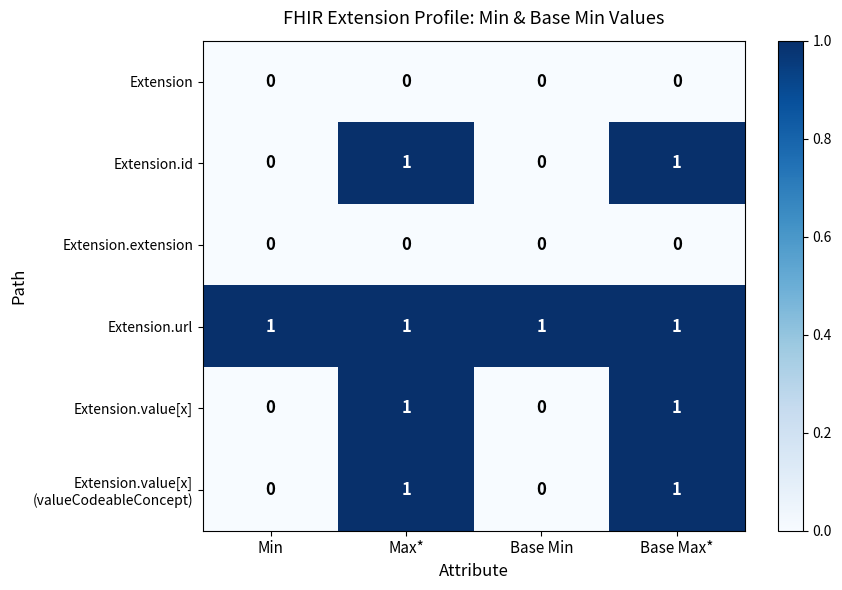

The value of Extension.extension at Max* is 0. True or false?

True